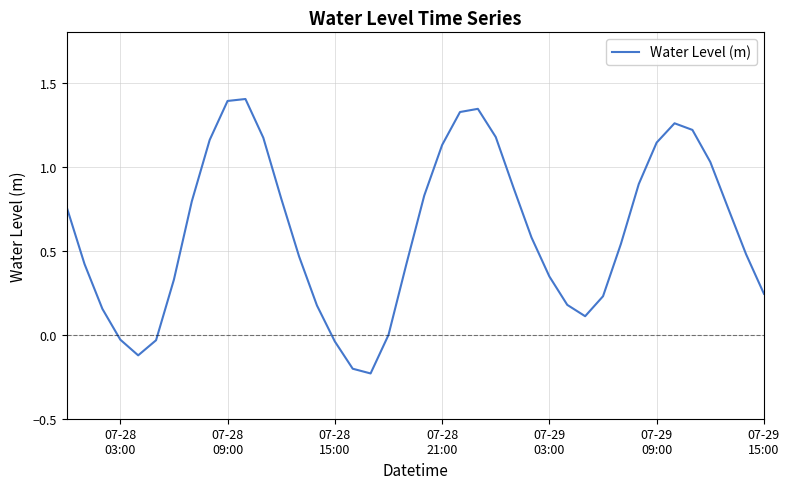

What is the difference between the maximum and minimum values?

1.6